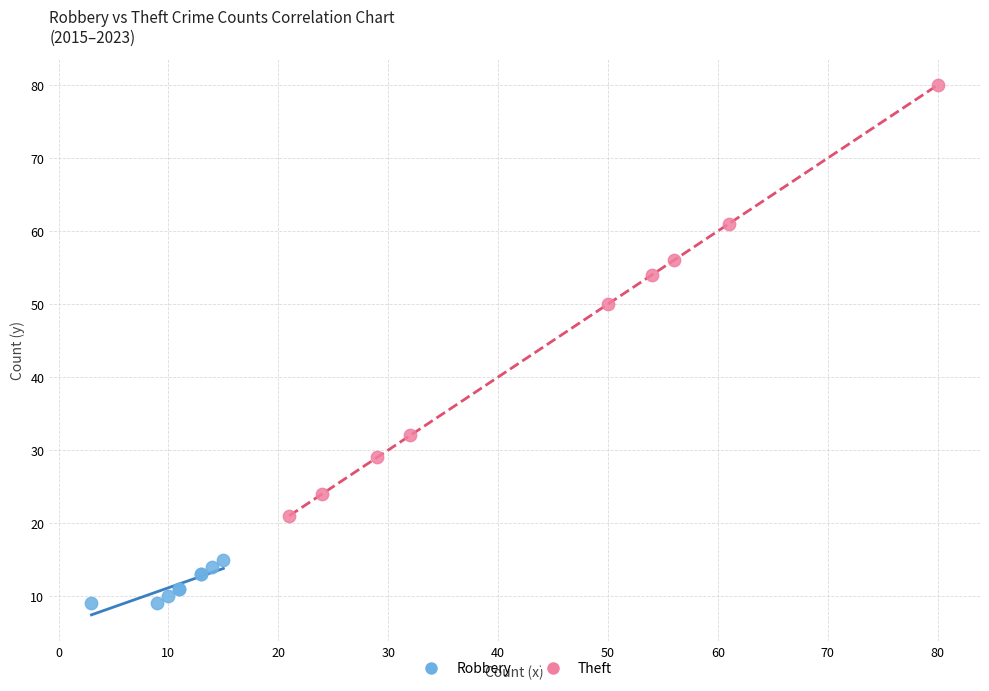

Which series has the widest spread of Y values?

Theft